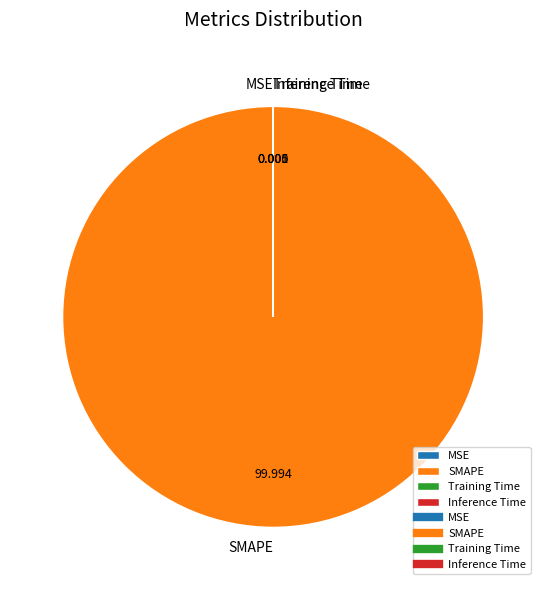

What is the largest slice in the pie chart?

SMAPE